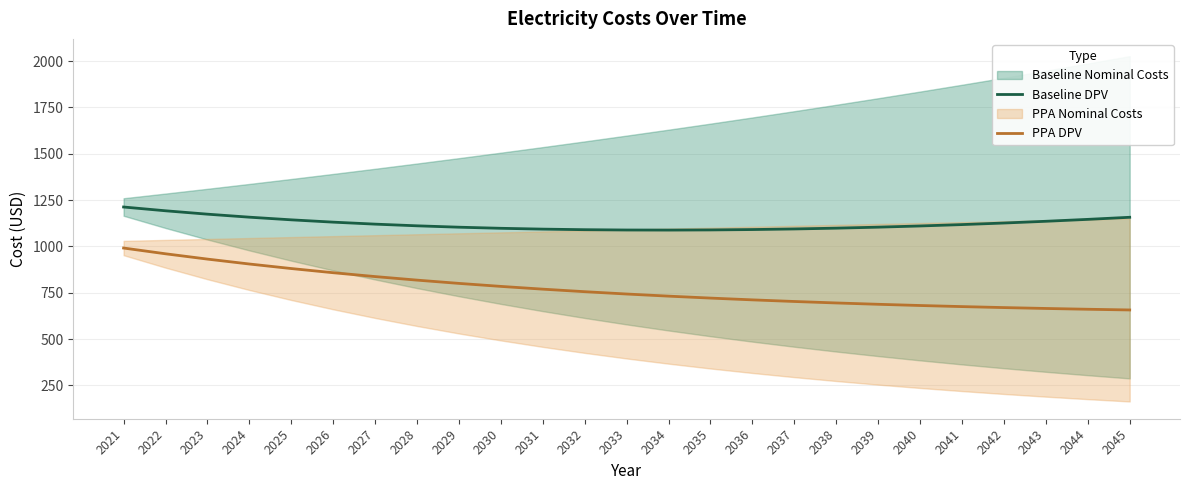

True or false: Baseline DPV has more than 0 interior local peaks.

False